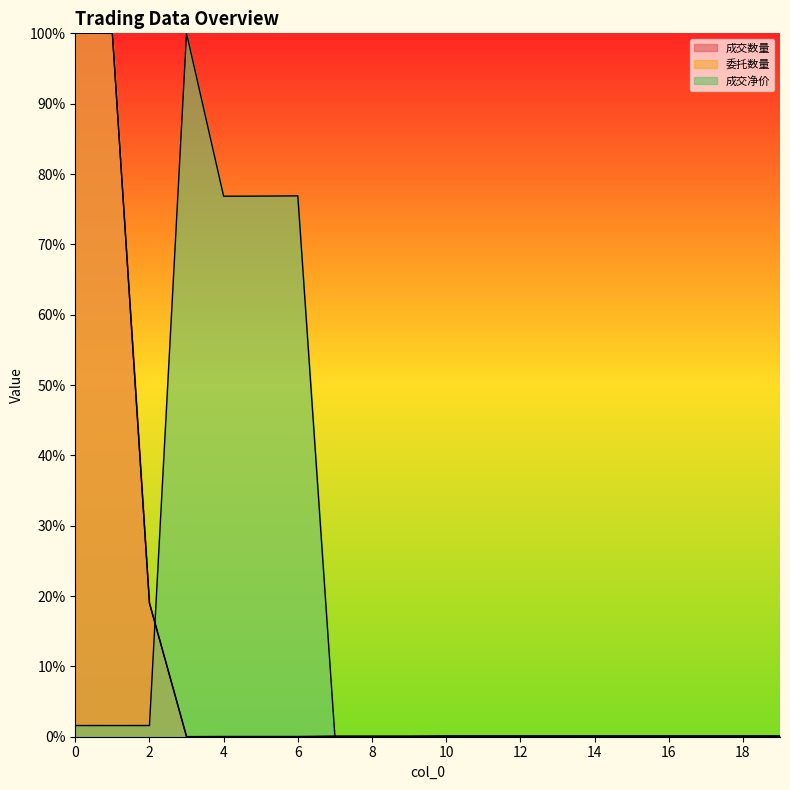

List the series in order of their peak value, lowest first.

成交数量, 委托数量, 成交净价